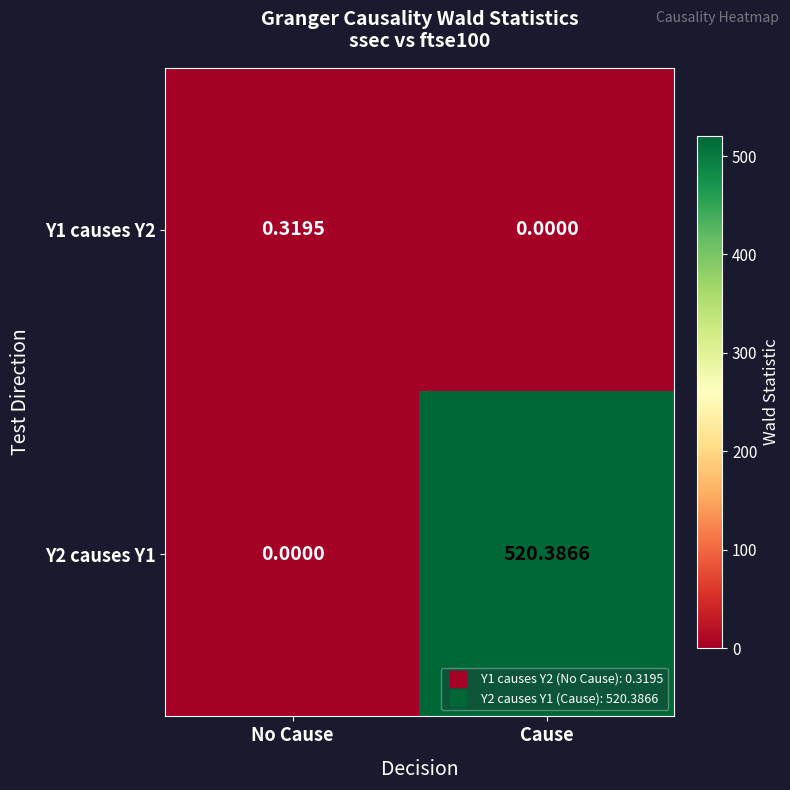

Rank the categories by Y2 causes Y1 value from lowest to highest.

No Cause, Cause